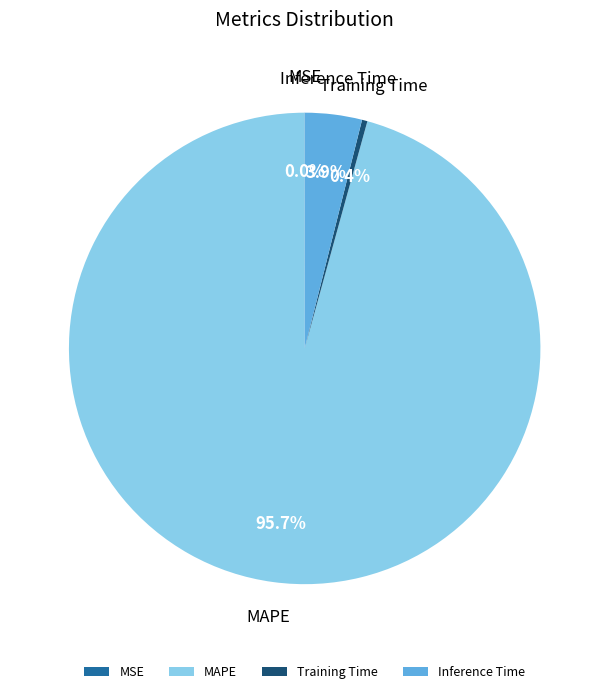

Is there any slice that represents more than half of the pie?

Yes